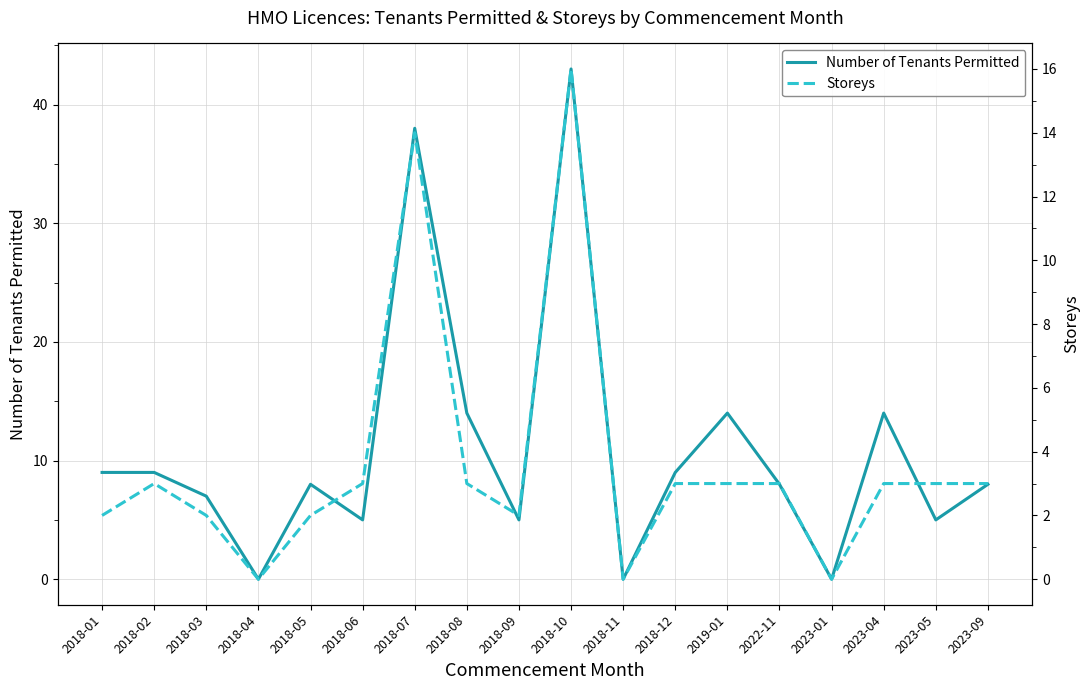

At which label does Number of Tenants Permitted reach its peak?

2018-10